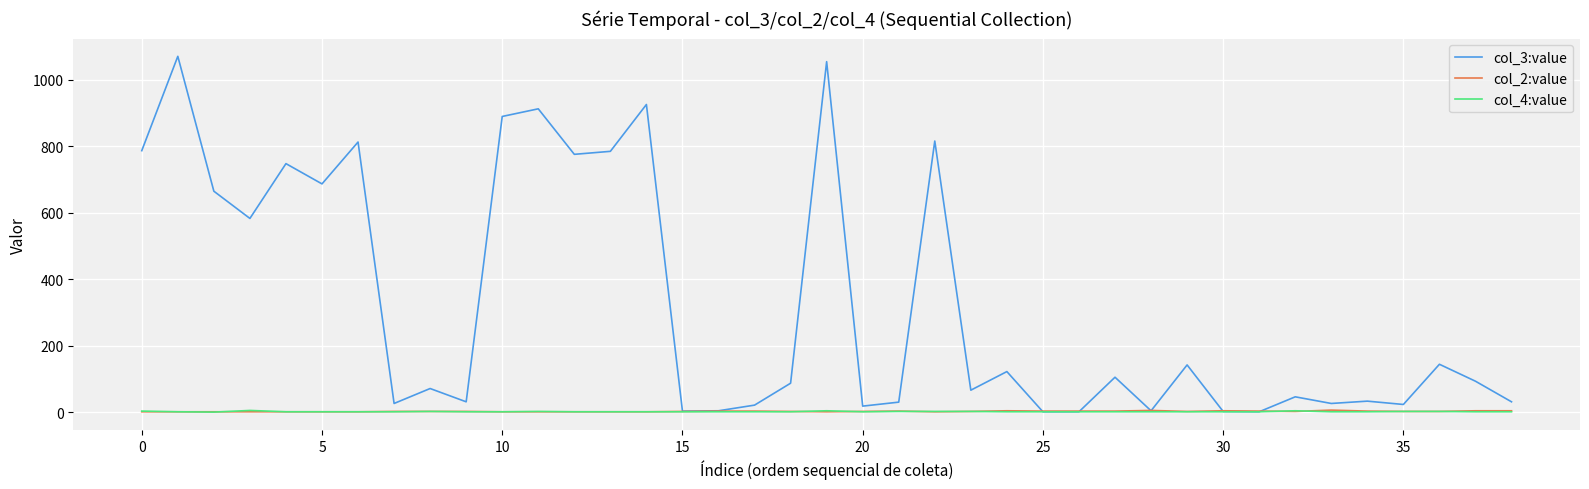

Which series has the widest spread of values?

col_3:value